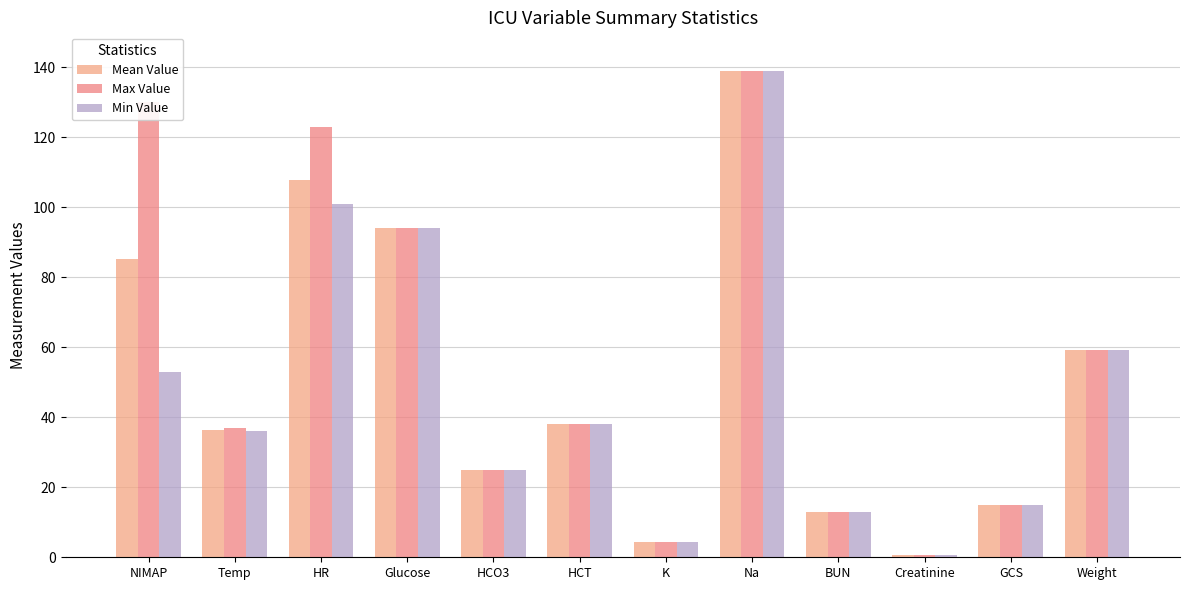

Which series has the widest spread of values?

Mean Value